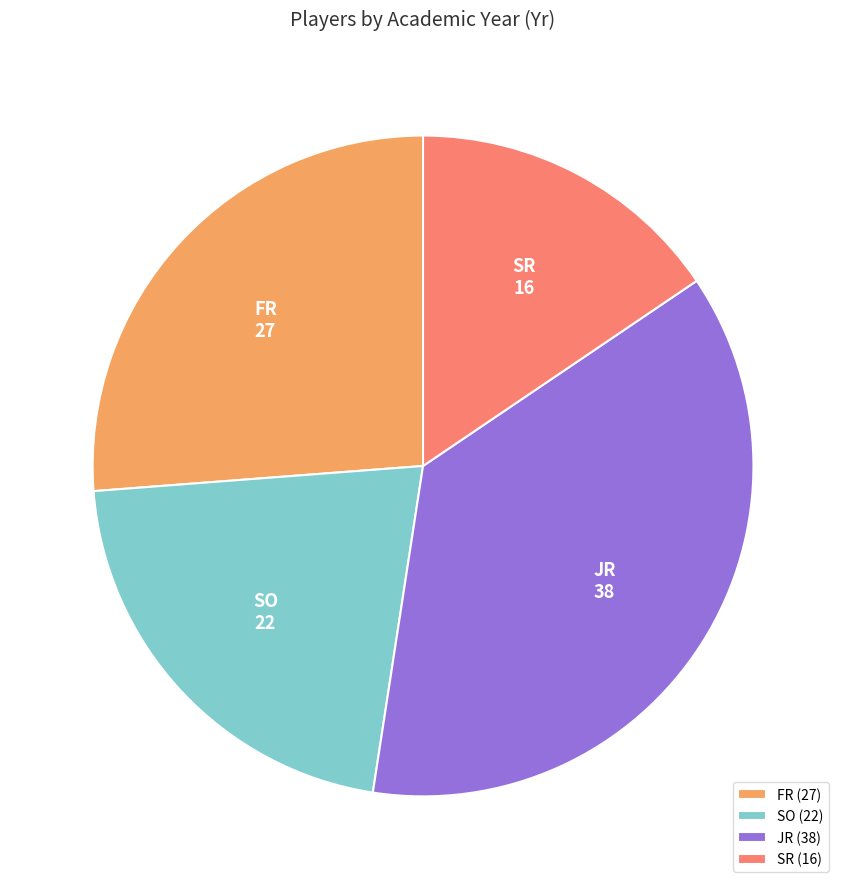

Combined, do SO and FR account for over 50%?

No